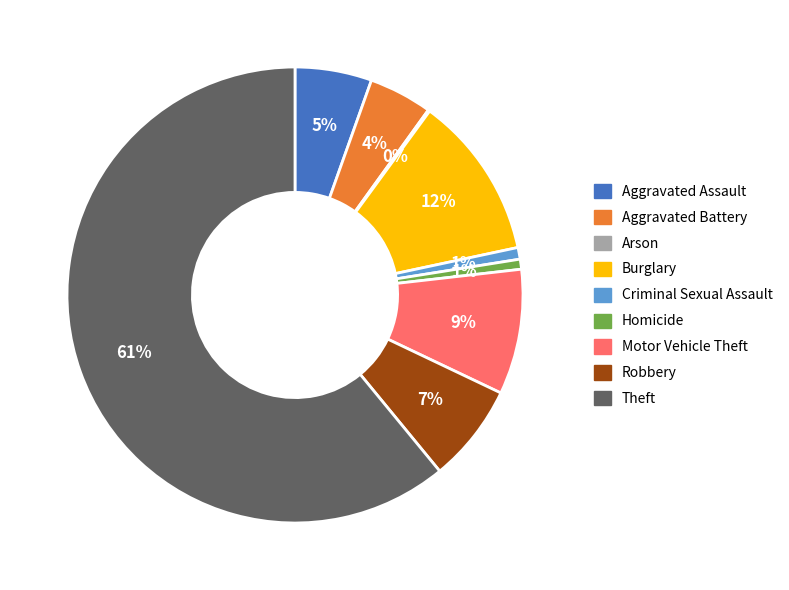

What percentage is the Aggravated Assault slice, to the nearest percent?

5%